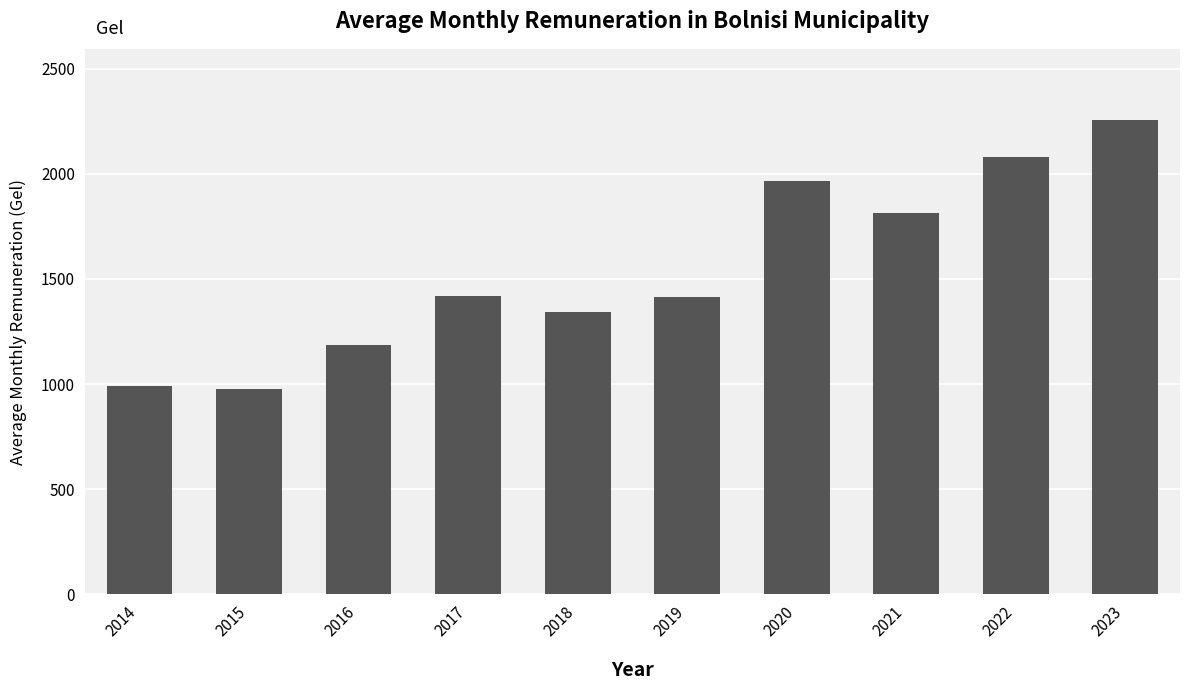

Does the chart contain any negative values?

No